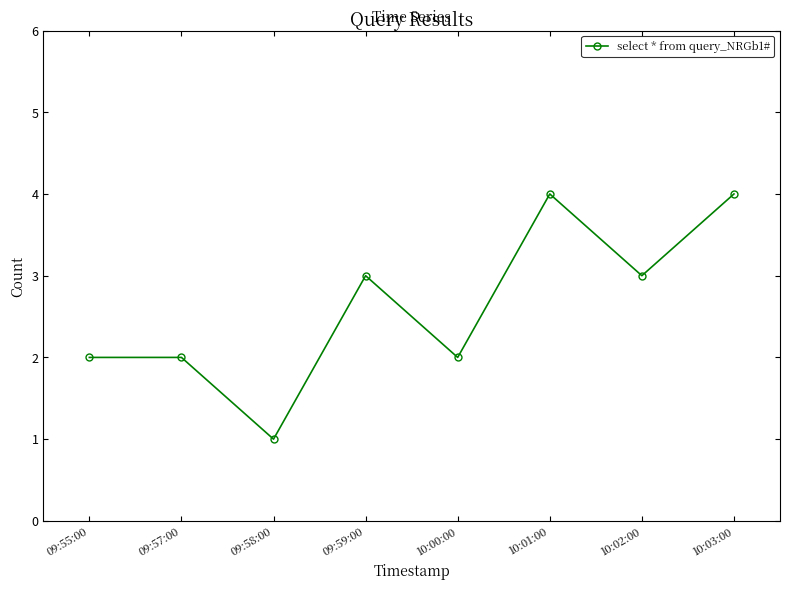

How many data points does each series have?

8